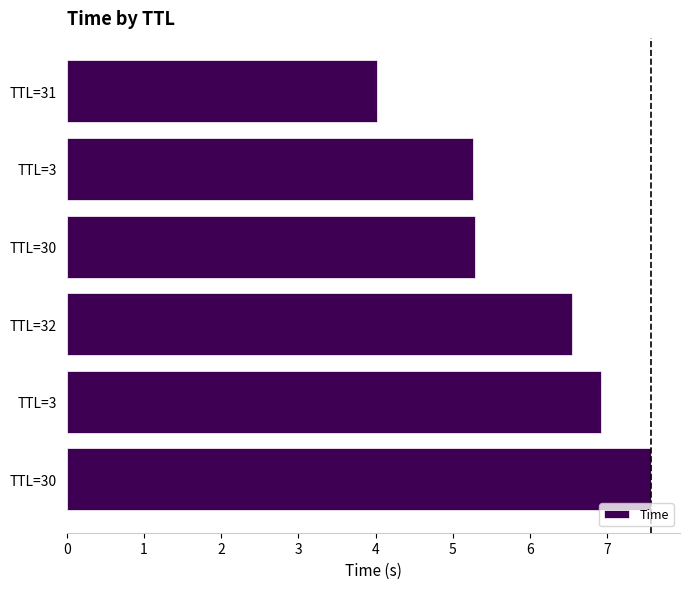

How many data points does each series have?

6